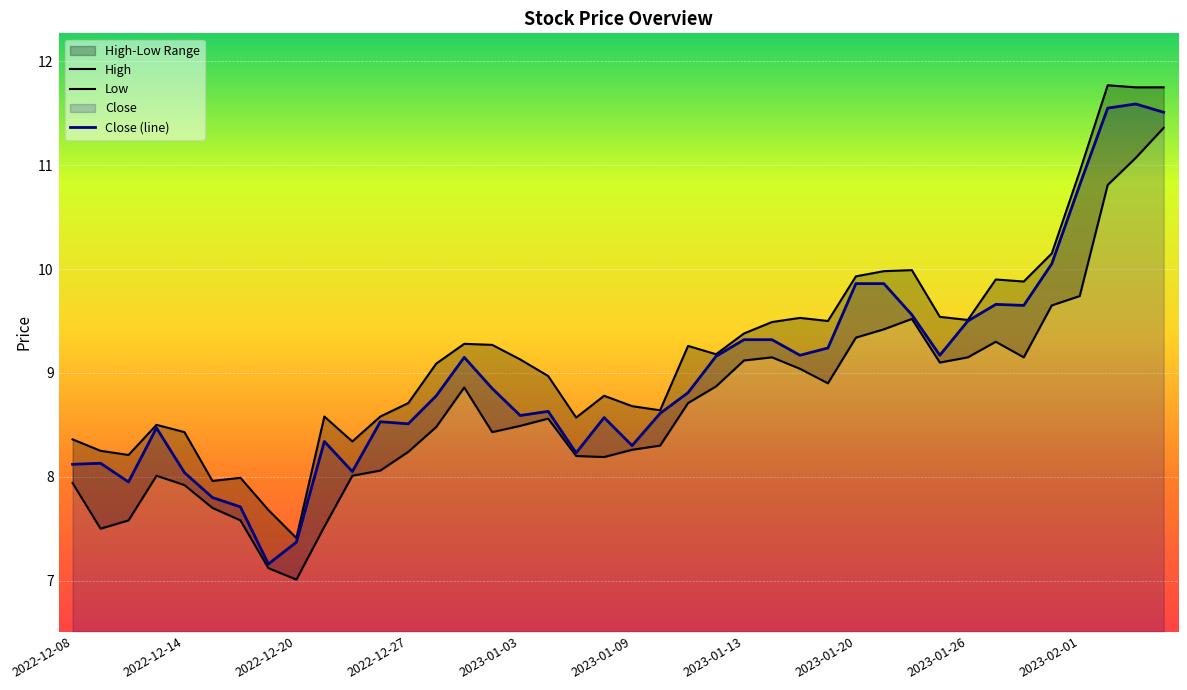

What is the maximum value for Close (line)?

11.6